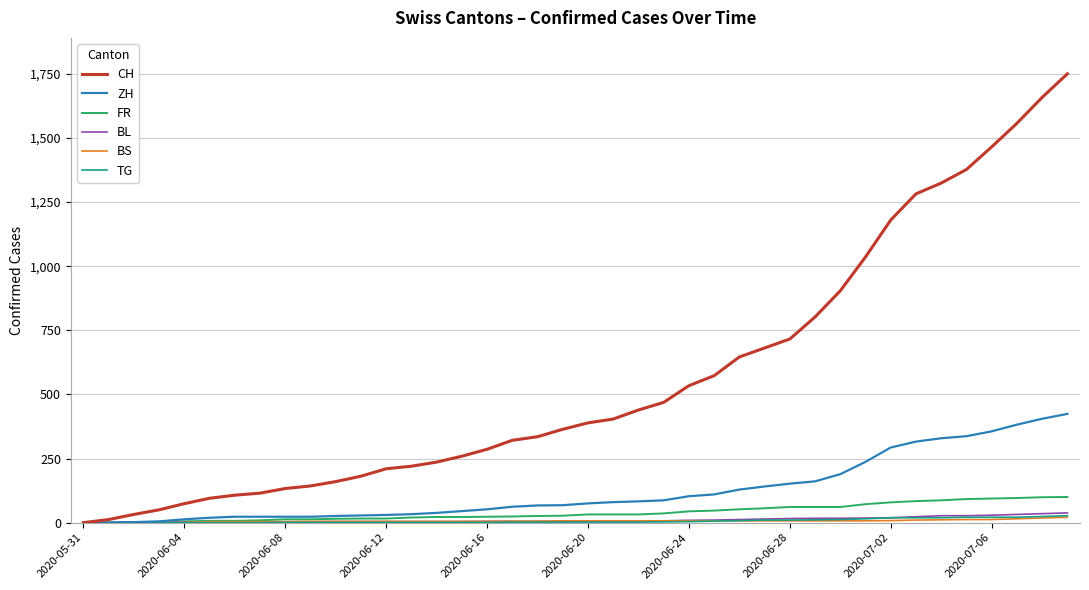

Which series has the largest total across all categories?

CH